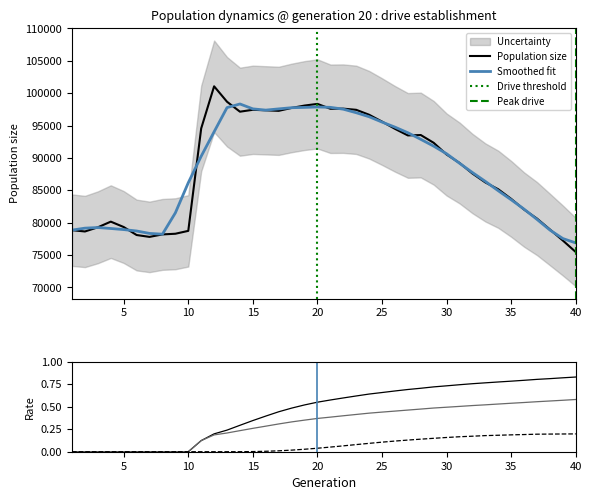

True or false: rate_r2 and rate_dr cross at least once.

False